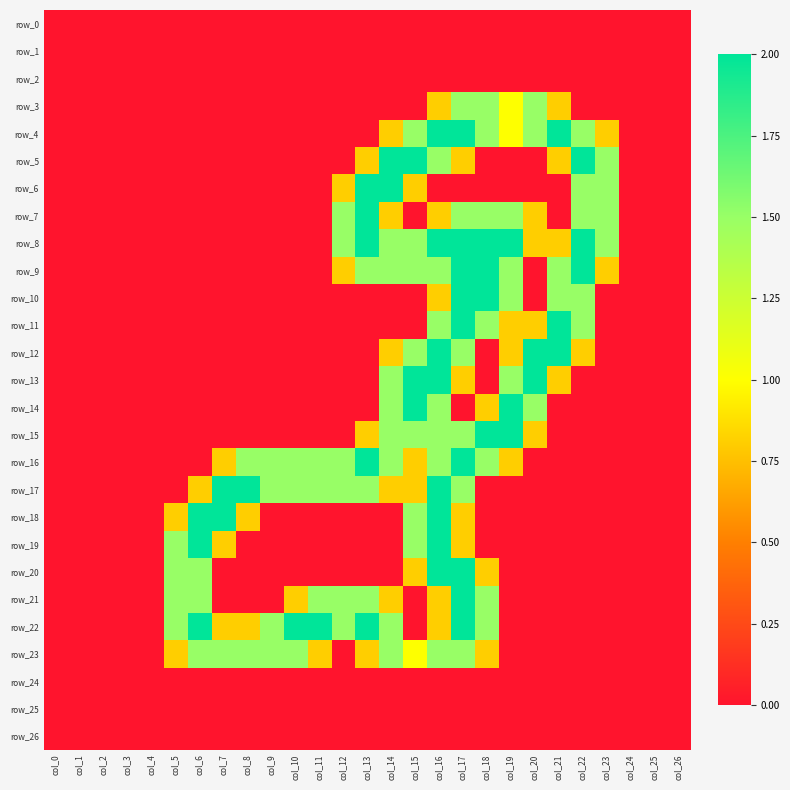

At which category is the sum across all series the highest?

col_16